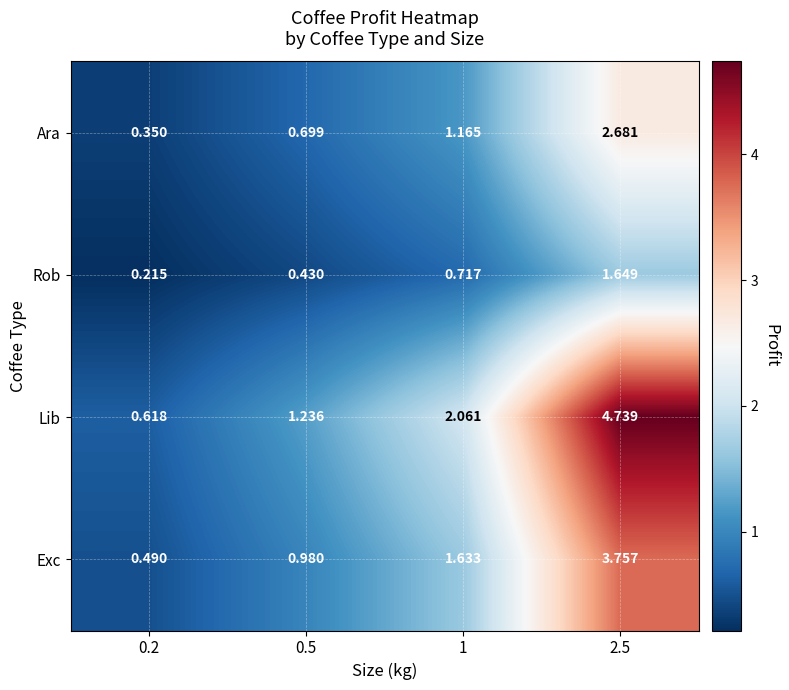

List the series in order of their overall mean, lowest first.

Rob, Ara, Exc, Lib